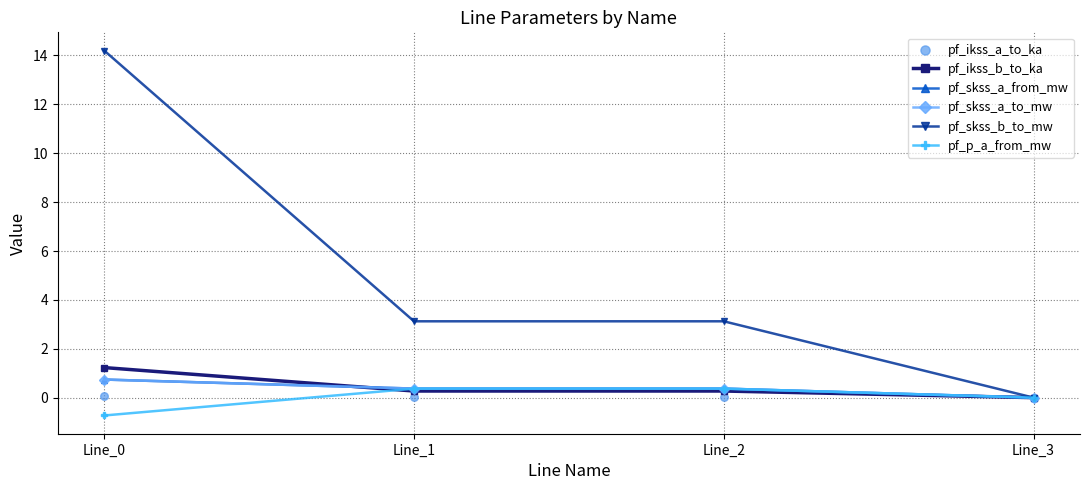

At how many categories does at least one series exceed 13?

1